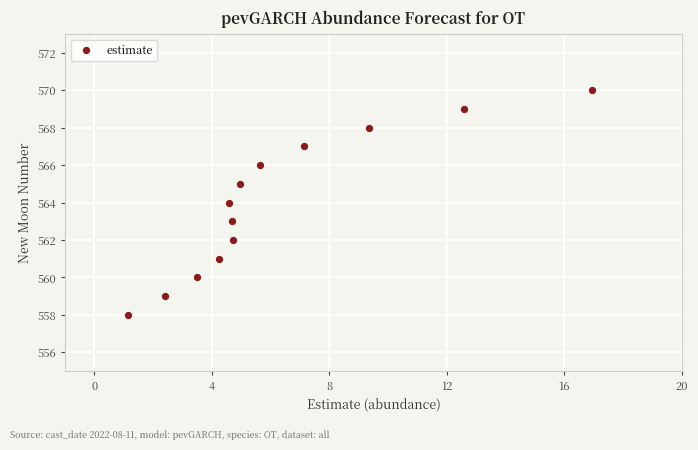

What is the range of Y values (max minus min)?

12